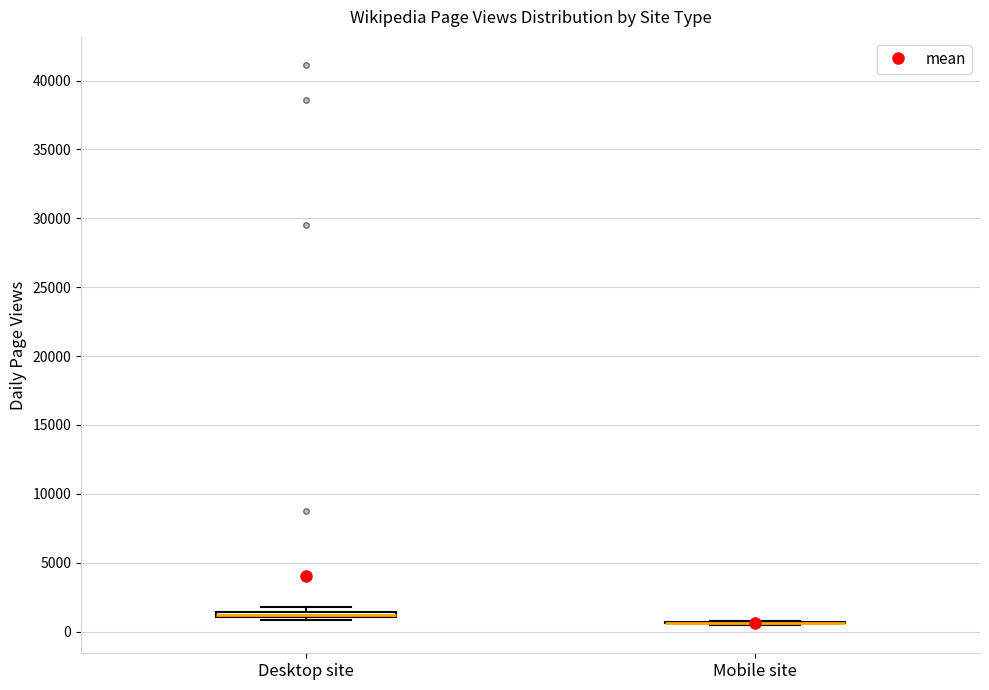

Where is the upper edge of the box for Desktop site on the y-axis? The values are not printed on the chart, so give them approximately, as read against the axis.

1500